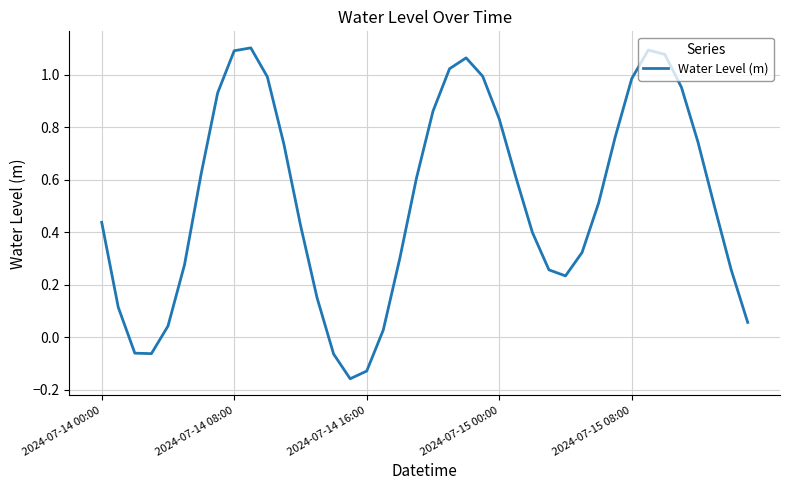

What is the difference between the maximum and minimum values?

1.3